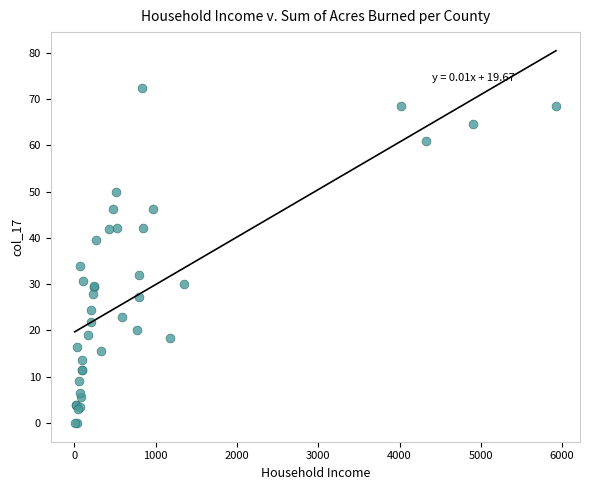

What Y value in the scatter plot is closest to 36?

34.0